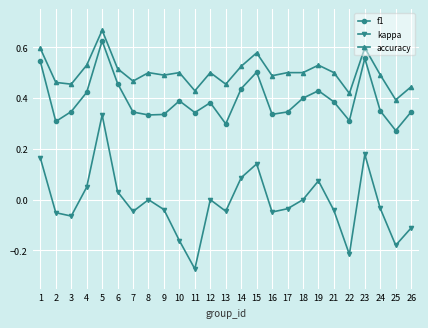

The value of f1 at 4 is 0.7. True or false?

False